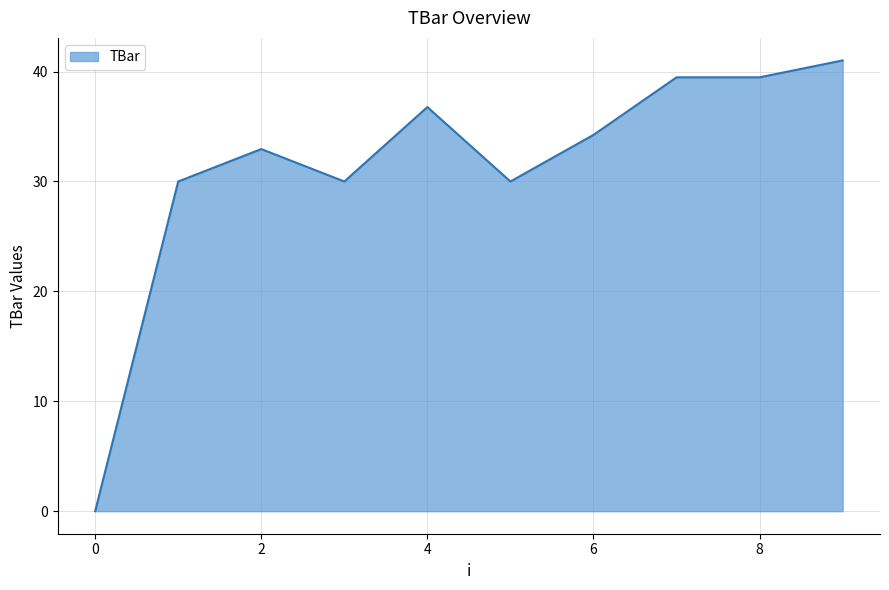

What is the difference between the maximum and minimum values?

41.0